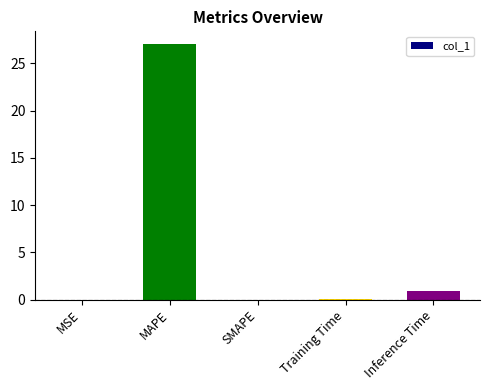

True or false: the data shows 0.0 at SMAPE.

True